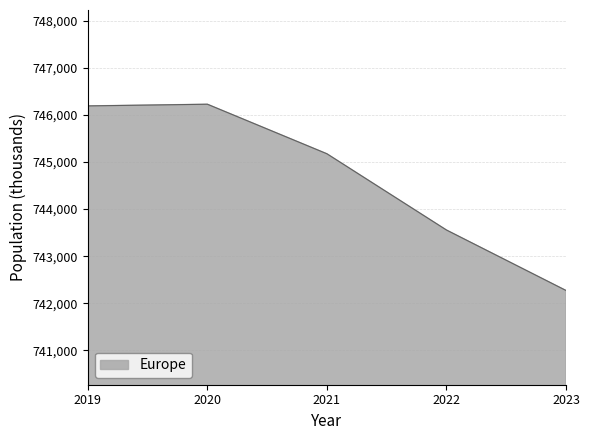

Reading left to right, transcribe all the data shown in this chart.

2019=746189.6	2020=746225.4	2021=745173.8	2022=743555.8	2023=742272.7